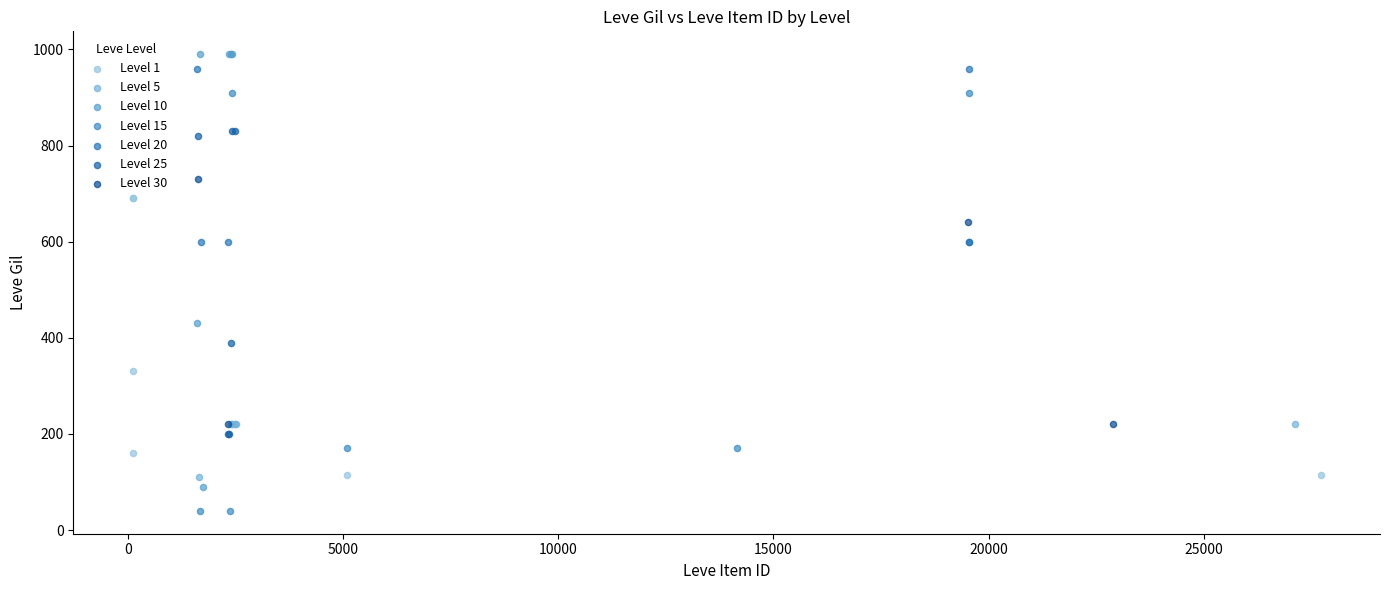

What are all the series names shown in the legend?

Level 1, Level 5, Level 10, Level 15, Level 20, Level 25, Level 30